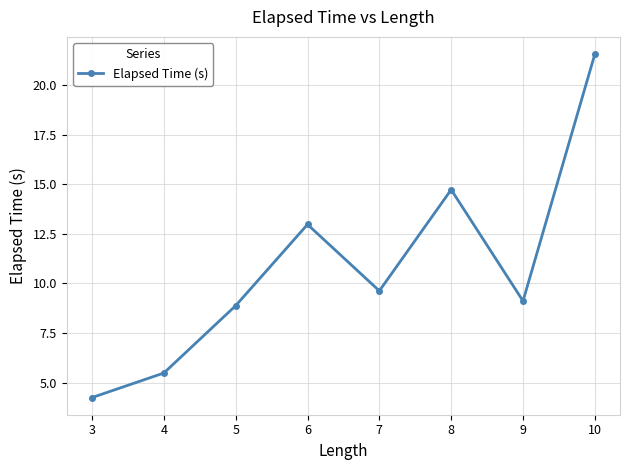

Where is the first local maximum?

6